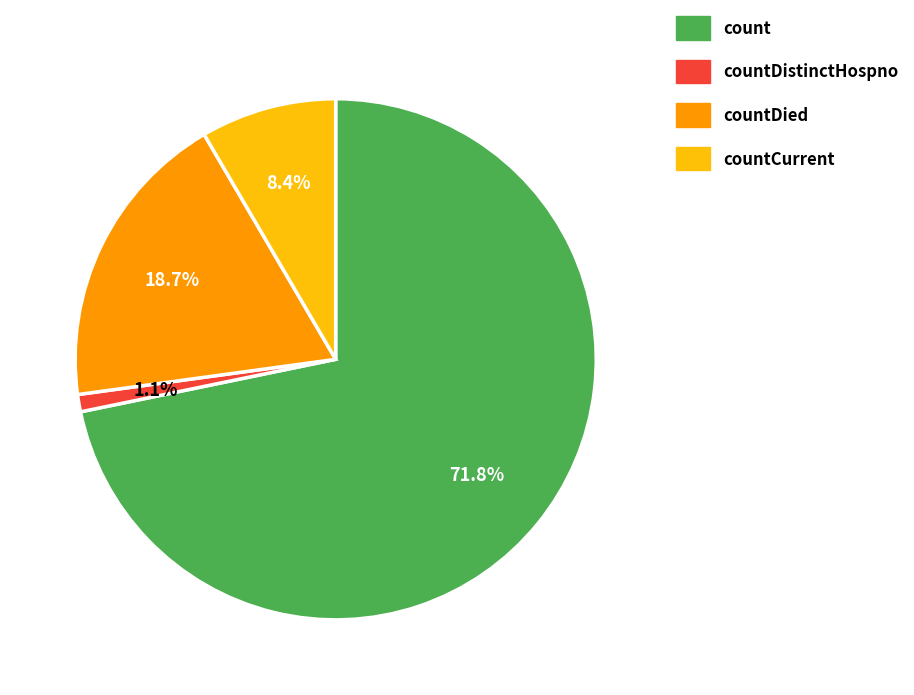

Between count and countDistinctHospno, which is larger?

count